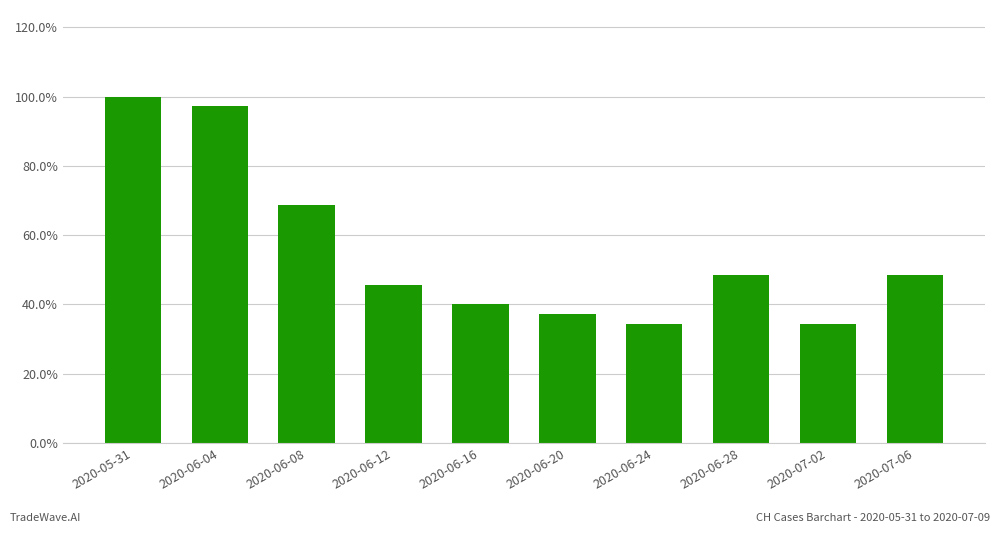

What is the maximum value shown in the chart?

1.0